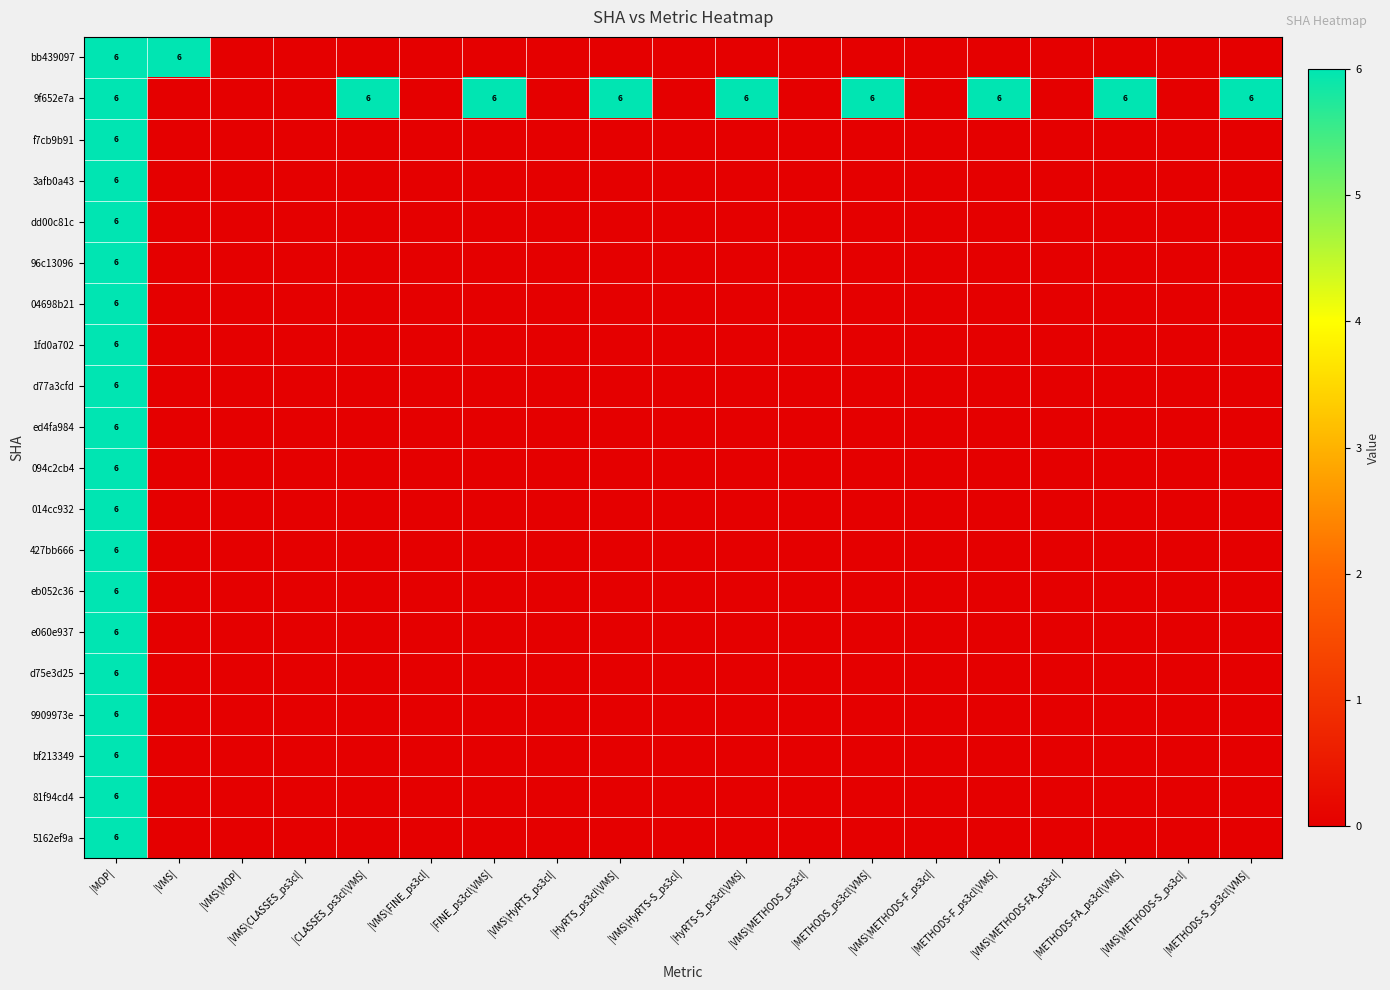

True or false: eb052c36 has a value of 0 at |VMS\HyRTS-S_ps3cl|.

True